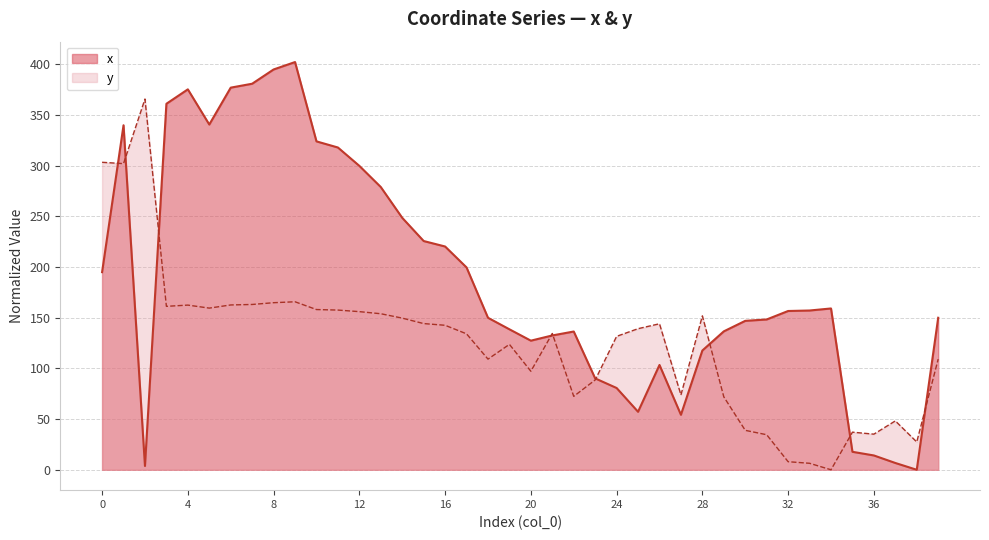

List the series in order of their peak value, highest first.

x, y